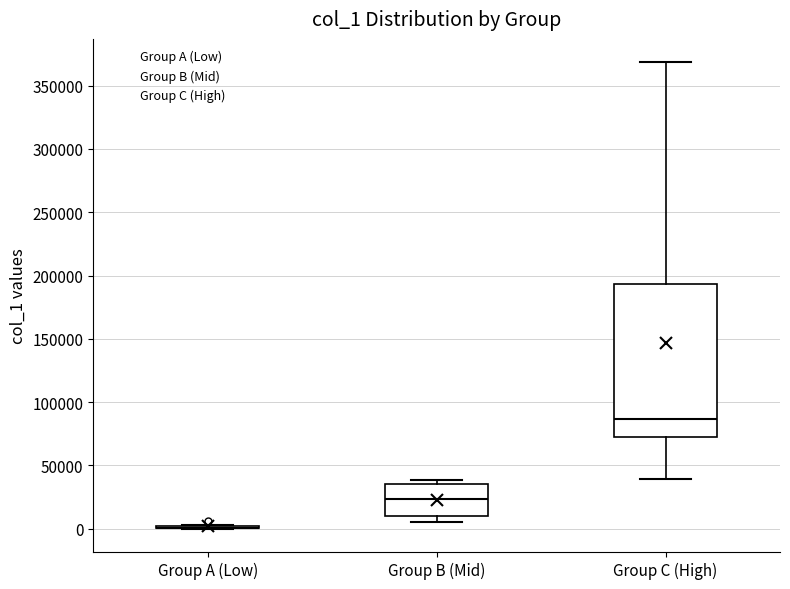

Reading left to right, transcribe this box plot: for each box, give where its median line is, the range the box spans, and where its two whiskers end, as read against the y-axis. The values are not printed on the chart, so give them approximately, as read against the axis.

Group A (Low): box collapsed to a line at 0, whiskers 0 to 5000
Group B (Mid): median 25000, box 10000 to 35000, whiskers 5000 to 40000
Group C (High): median 85000, box 70000 to 195000, whiskers 40000 to 370000